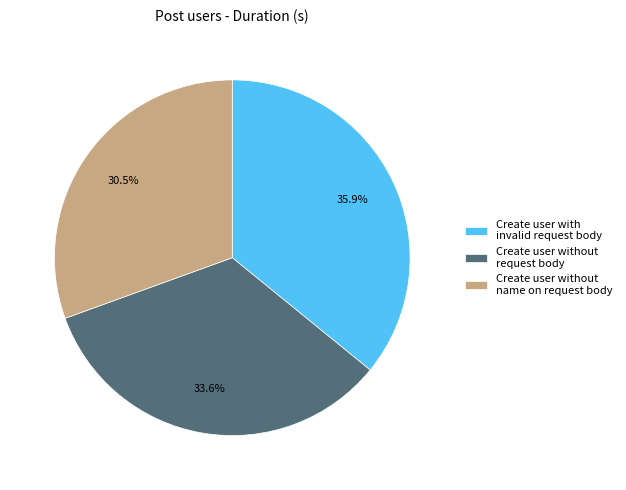

What percentage is the Create user with invalid request body slice, to the nearest percent?

36%